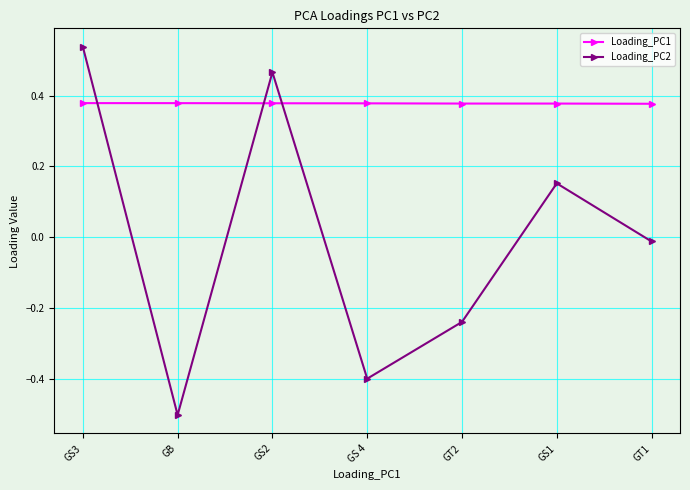

Is the value of Loading_PC2 at GB greater than the value of Loading_PC1 at GS3?

No